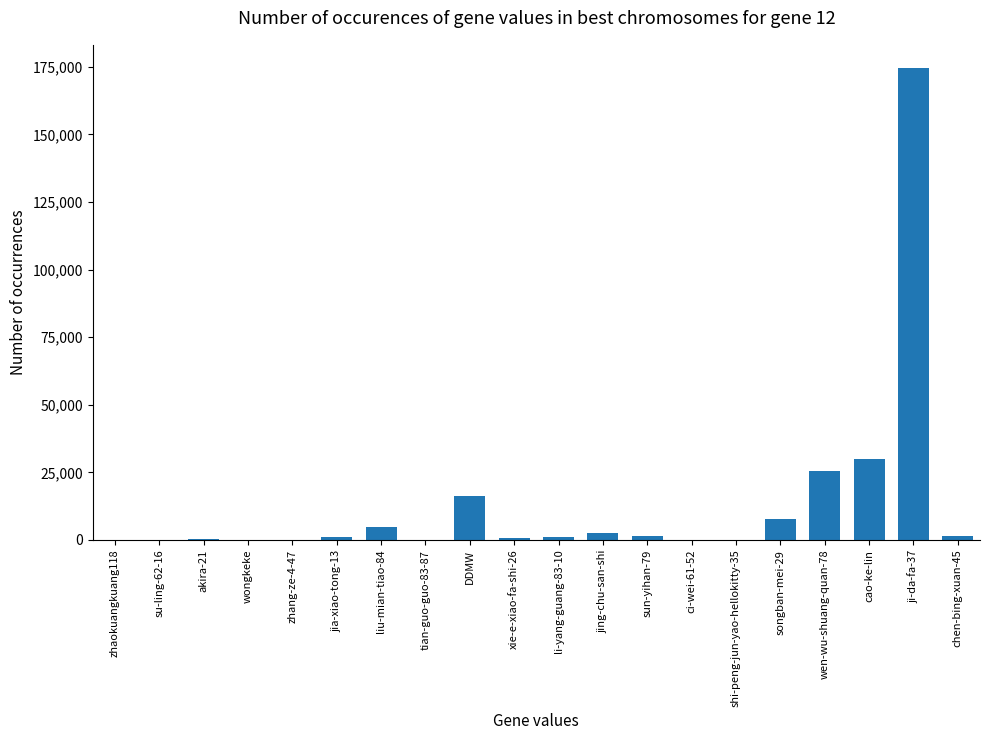

How many distinct data groups are displayed?

1